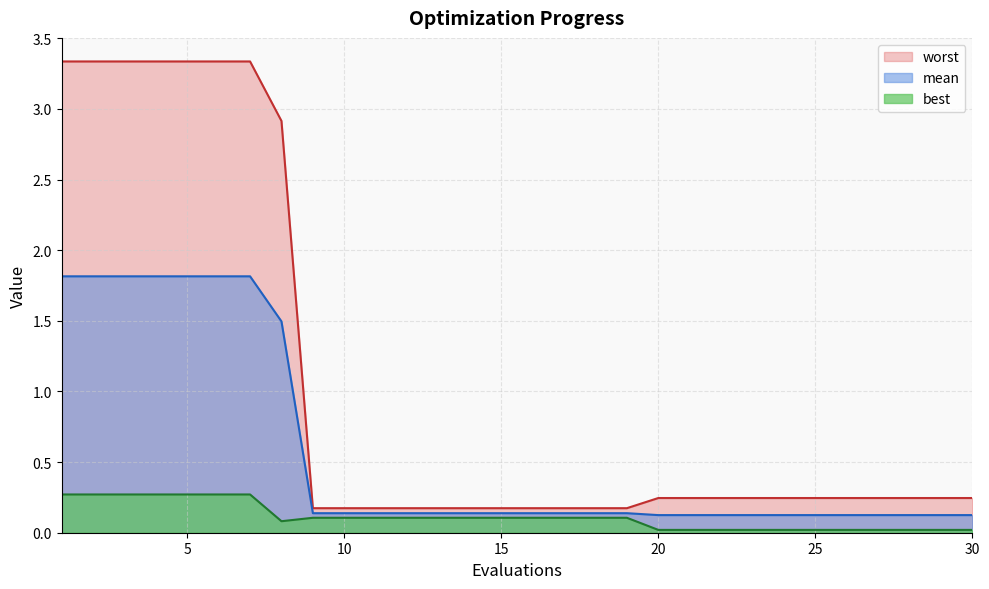

What are all the series names shown in the legend?

worst, mean, best